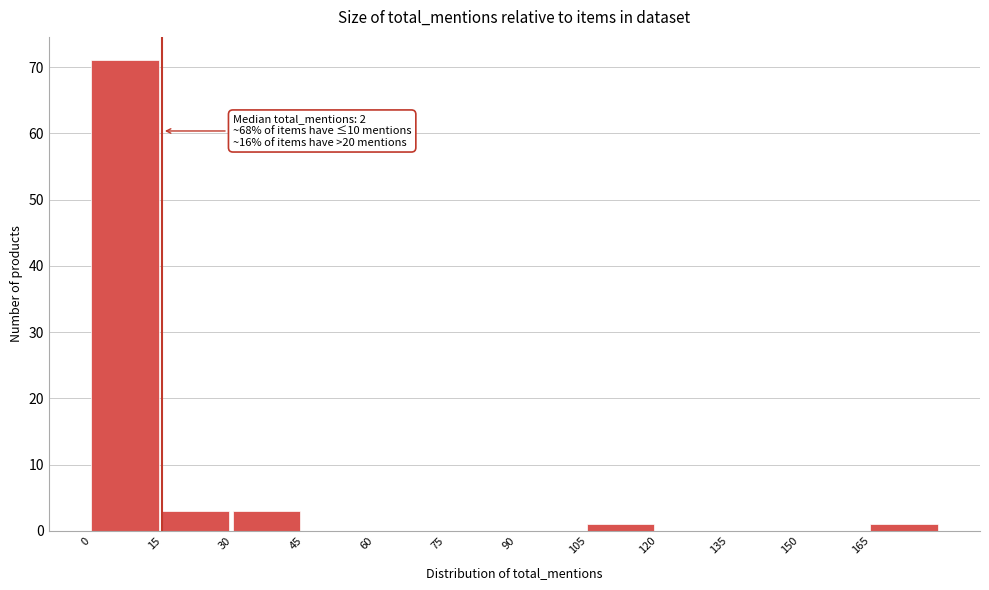

Over which range of the x-axis is the bar tallest?

0 to 15